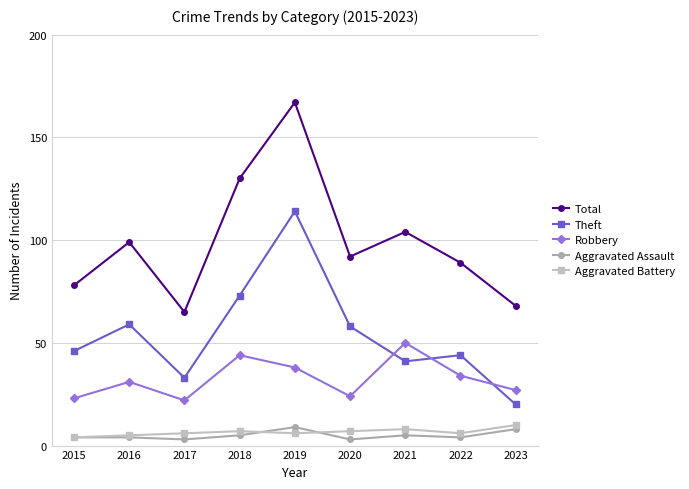

True or false: Total and Aggravated Battery cross at least once.

False